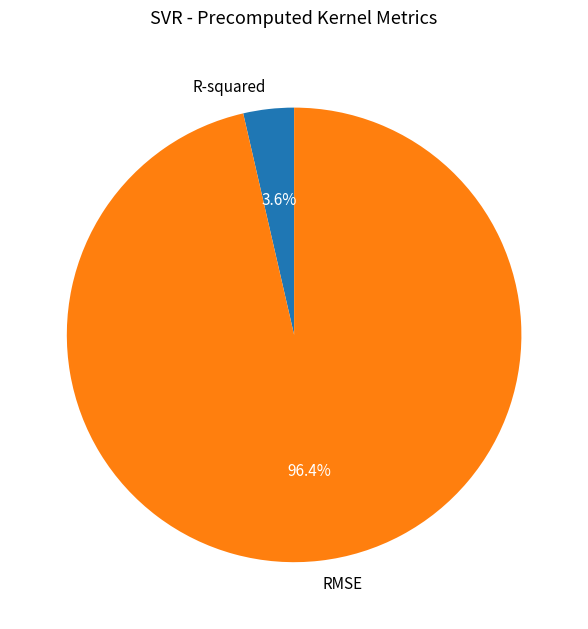

What portion of the pie excludes RMSE?

3.6%